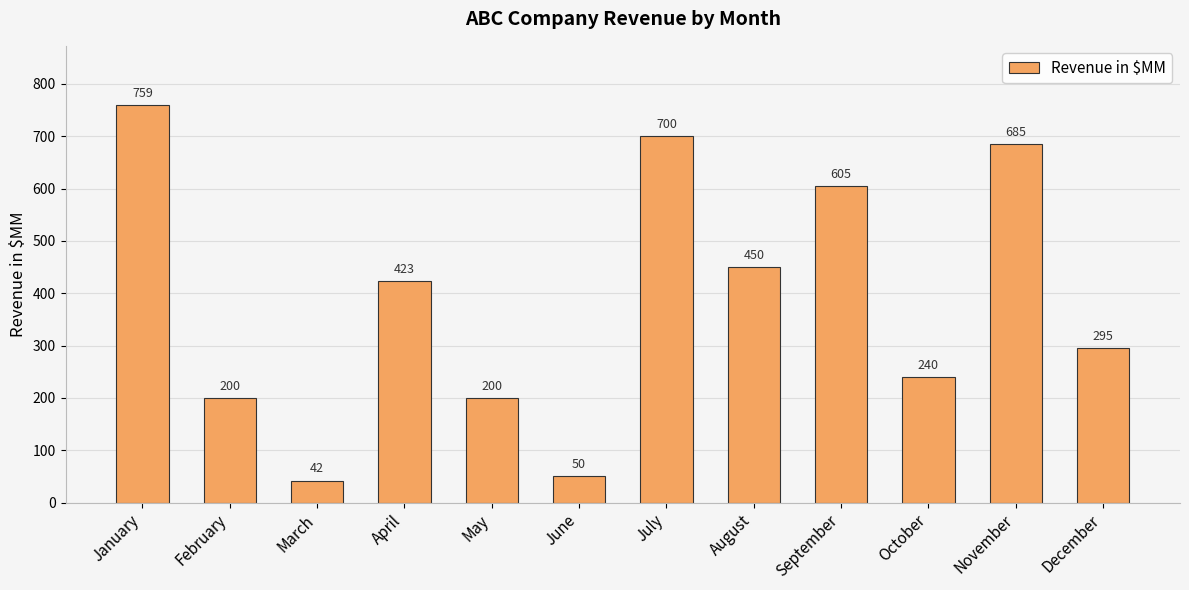

Reading left to right, what are all the values shown in this chart?

January=759	February=200	March=42	April=423	May=200	June=50	July=700	August=450	September=605	October=240	November=685	December=295